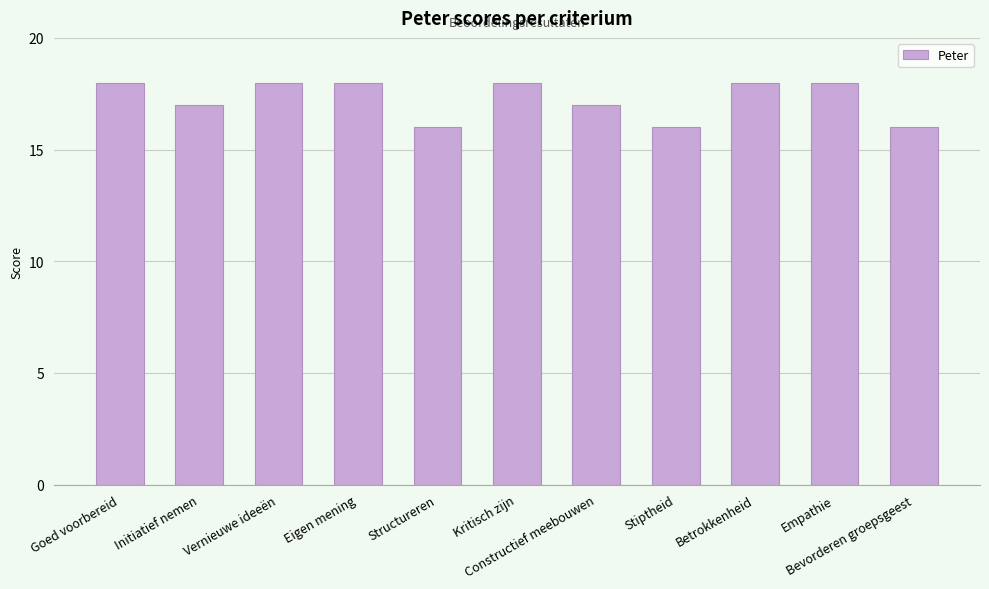

What is the change in value from Structureren to Constructief meebouwen?

+1